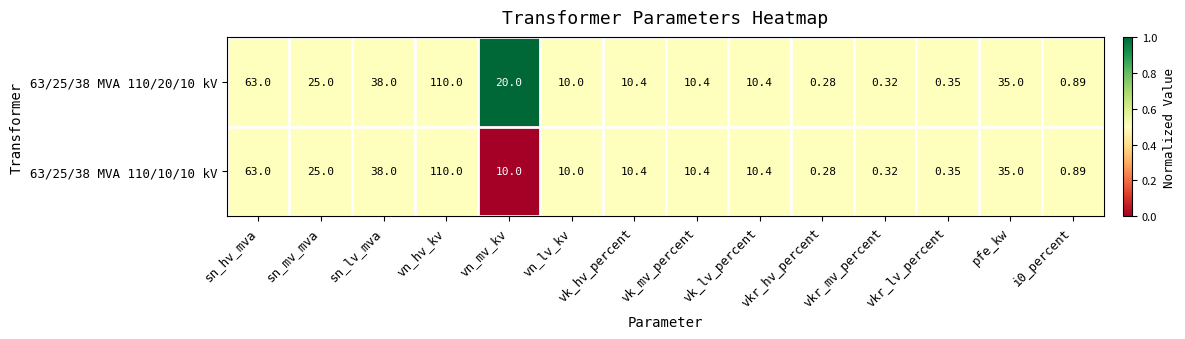

At which category is the sum across all series the highest?

vn_hv_kv